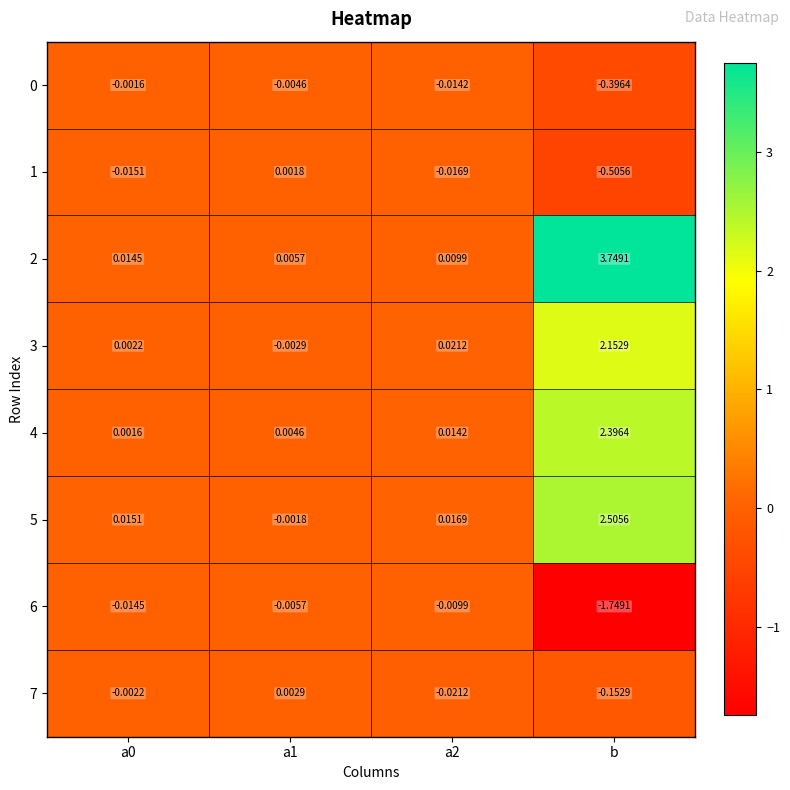

Which series has the largest range (max minus min)?

2